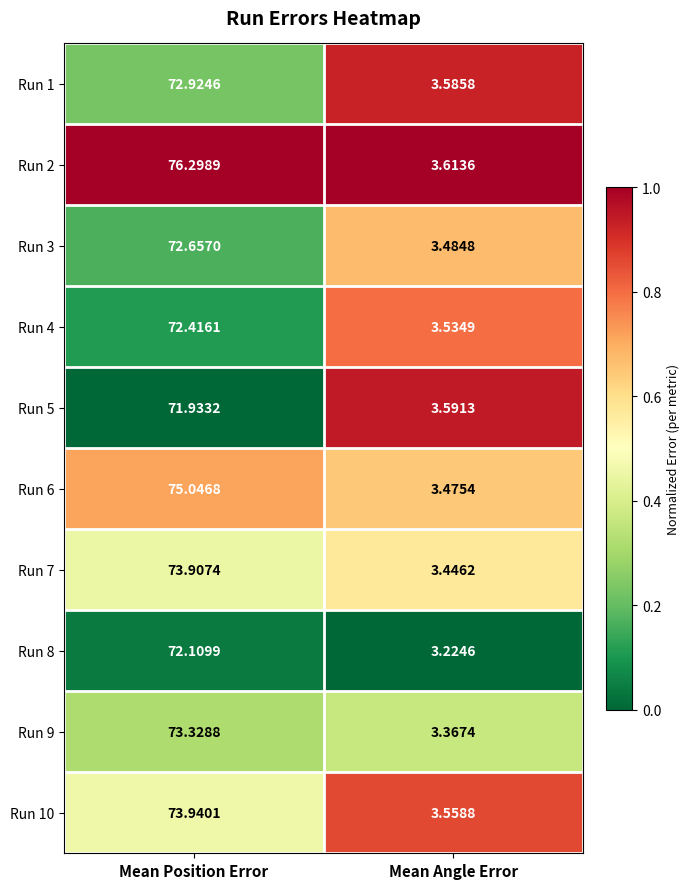

Between Mean Position Error and Mean Angle Error, which series saw the biggest shift?

Run 2